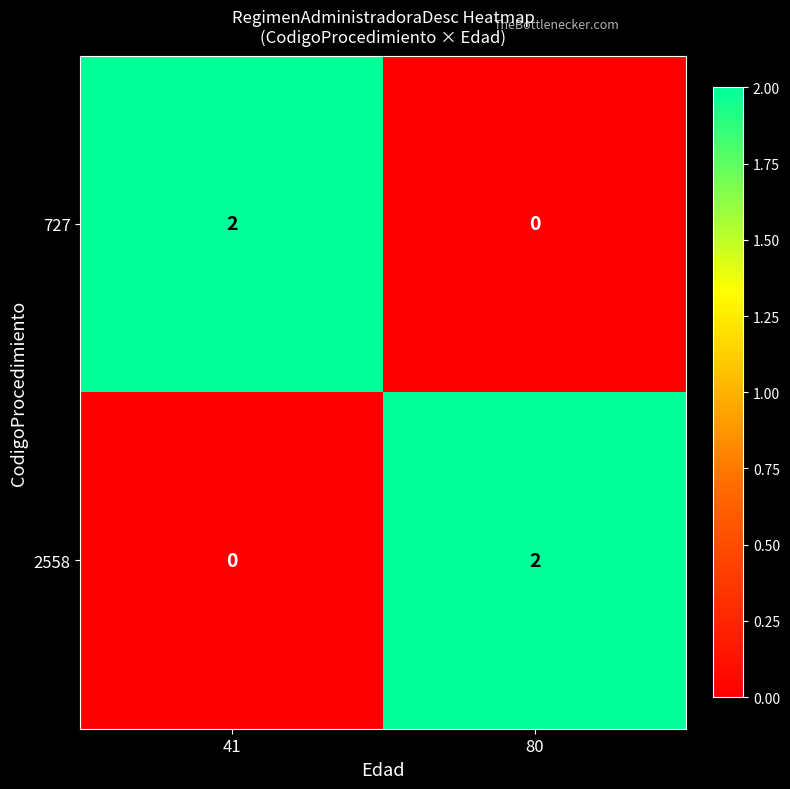

At how many categories does at least one series exceed 1?

2